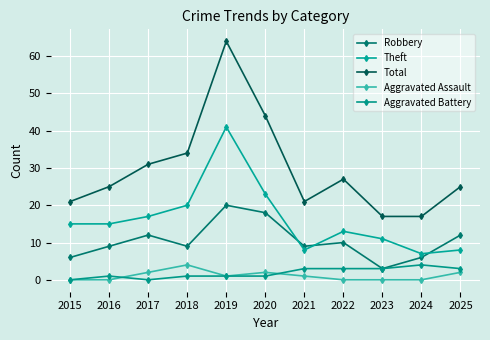

How many categories are shown in the chart?

11